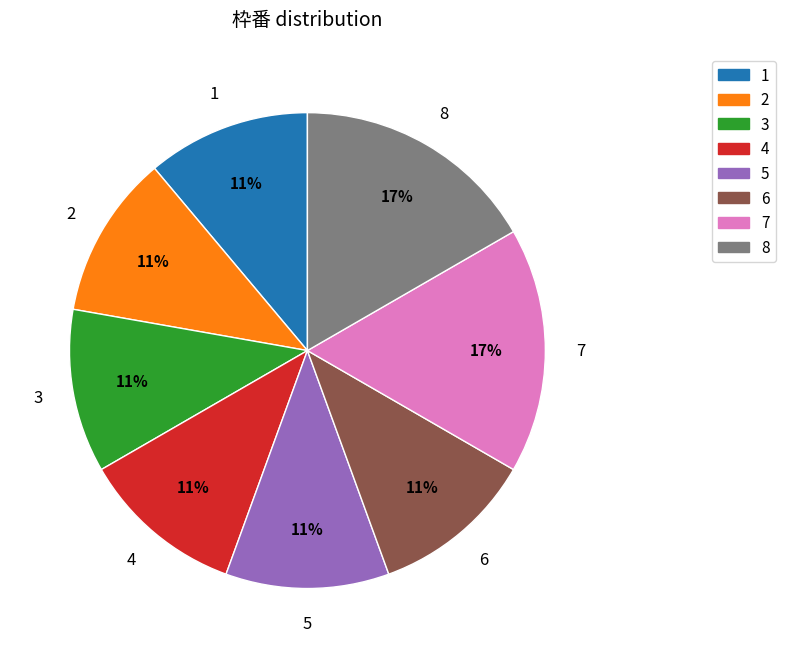

Combined, do 7 and 4 account for over 50%?

No